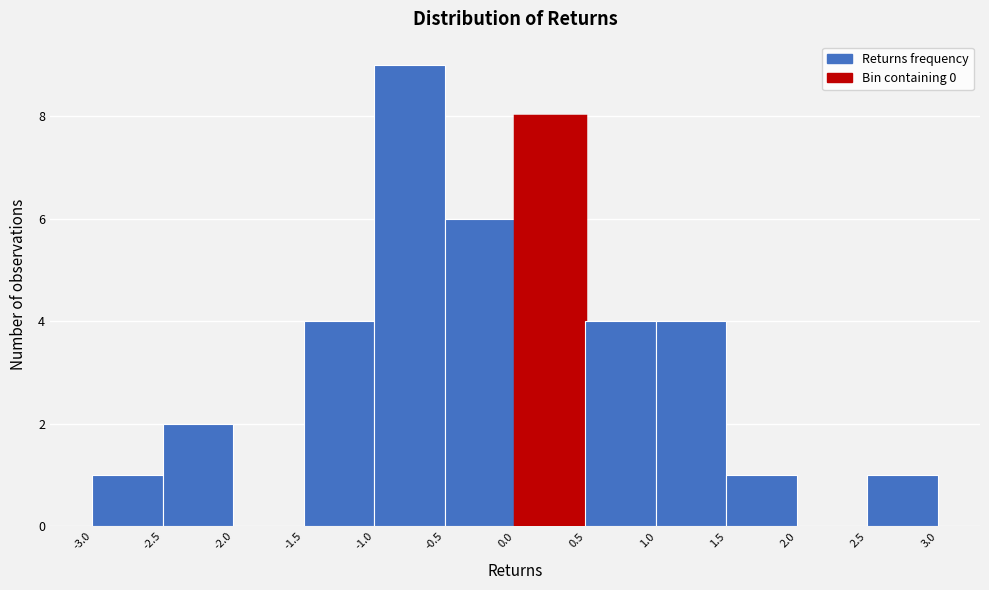

How tall is the bar that spans -0.5 to 0.0 on the x-axis? The values are not printed on the chart, so give them approximately, as read against the axis.

6